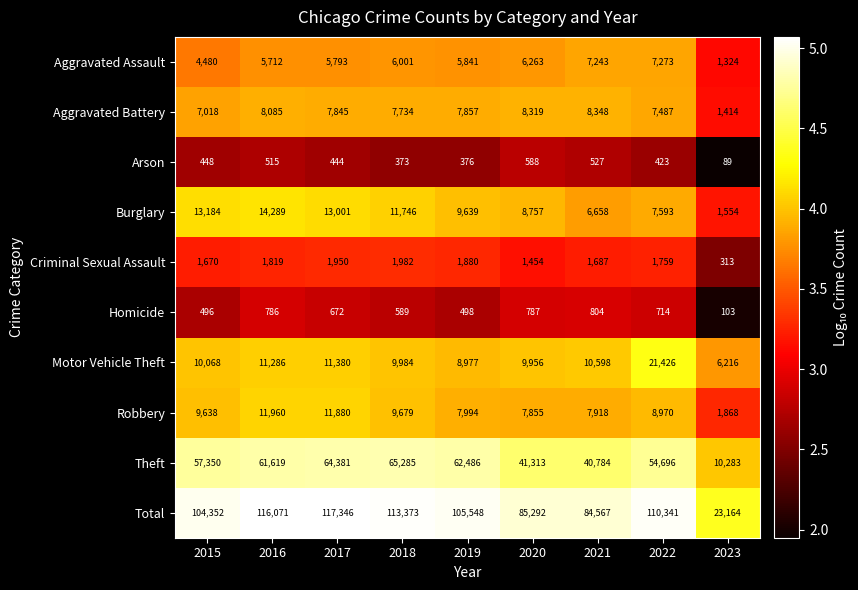

What is the sum of the Aggravated Assault values at 2019 and 2023?

7165